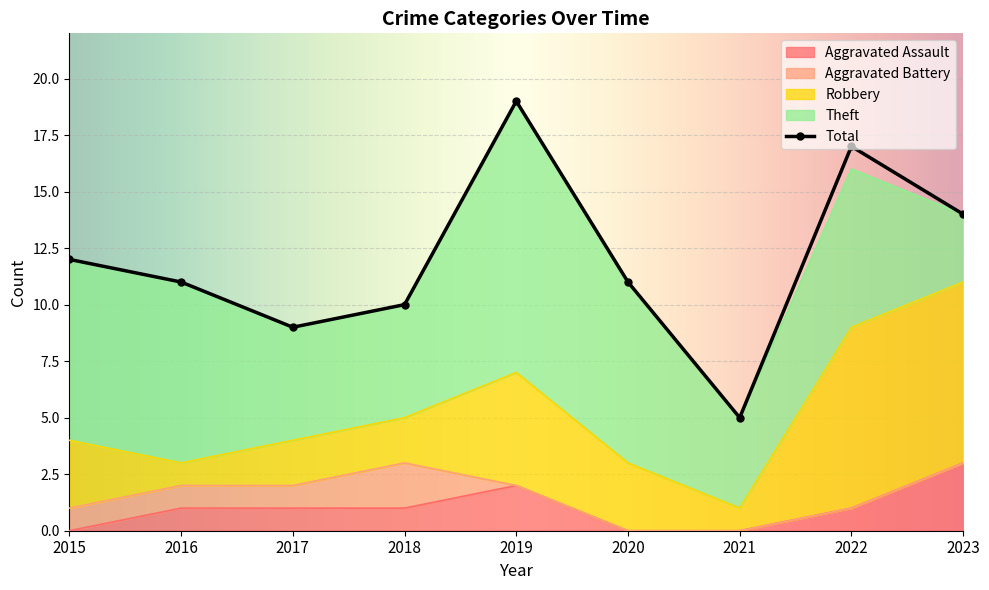

True or false: Robbery and Total cross at least once.

False